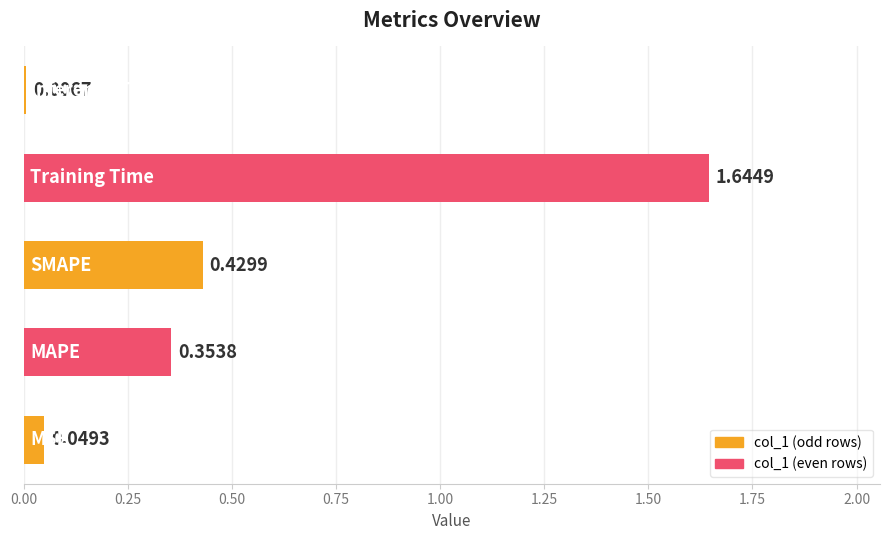

What is the average value?

0.5